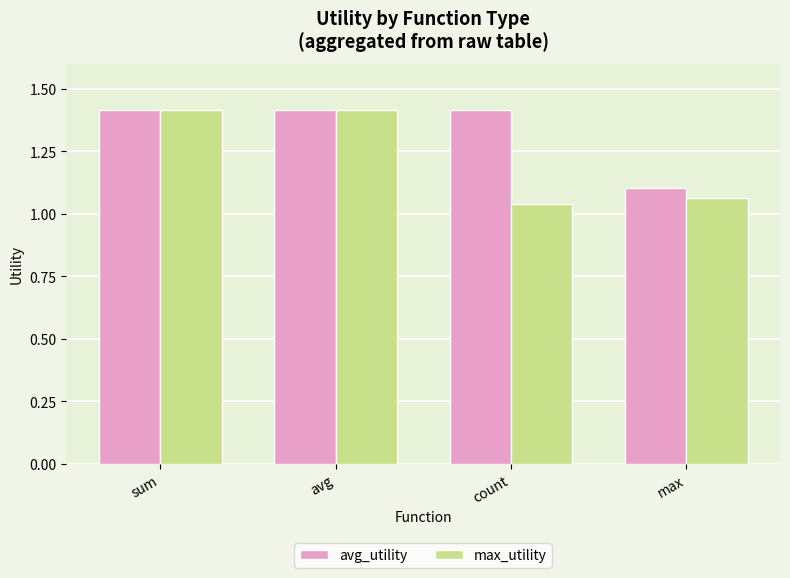

At how many categories does at least one series exceed 1?

4